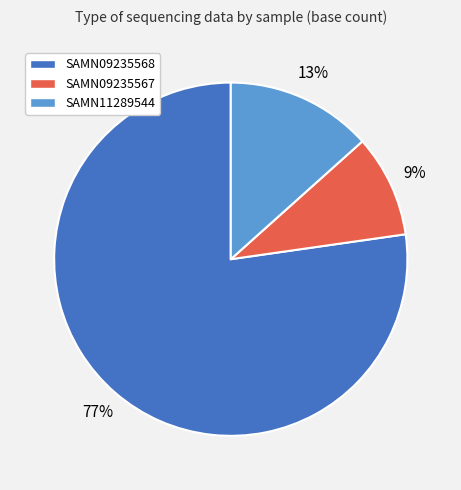

Is there any slice that represents more than half of the pie?

Yes